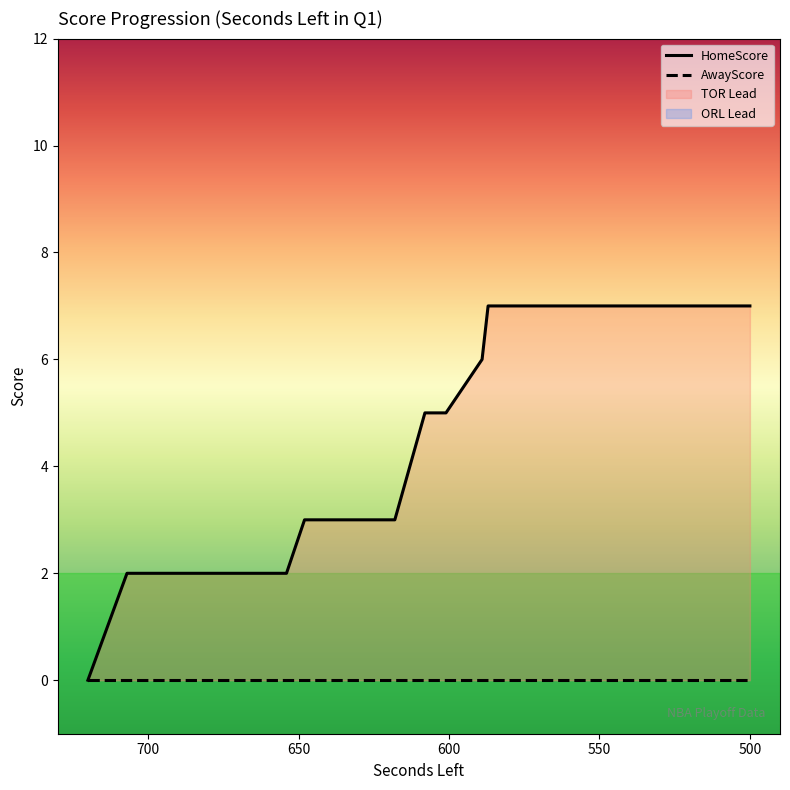

How many data points in HomeScore are less than 7?

19